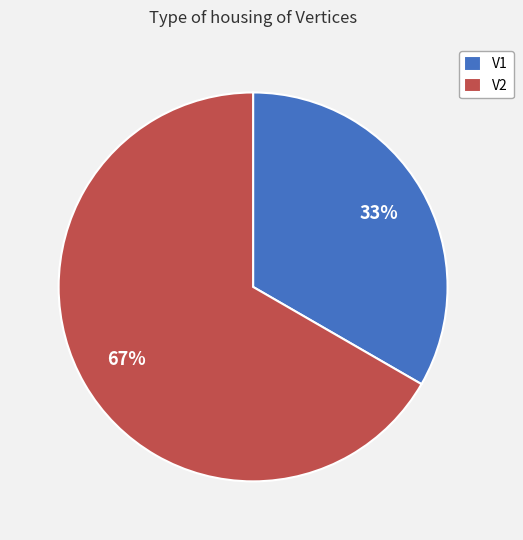

The V1 slice represents 23% of the pie. True or false?

False